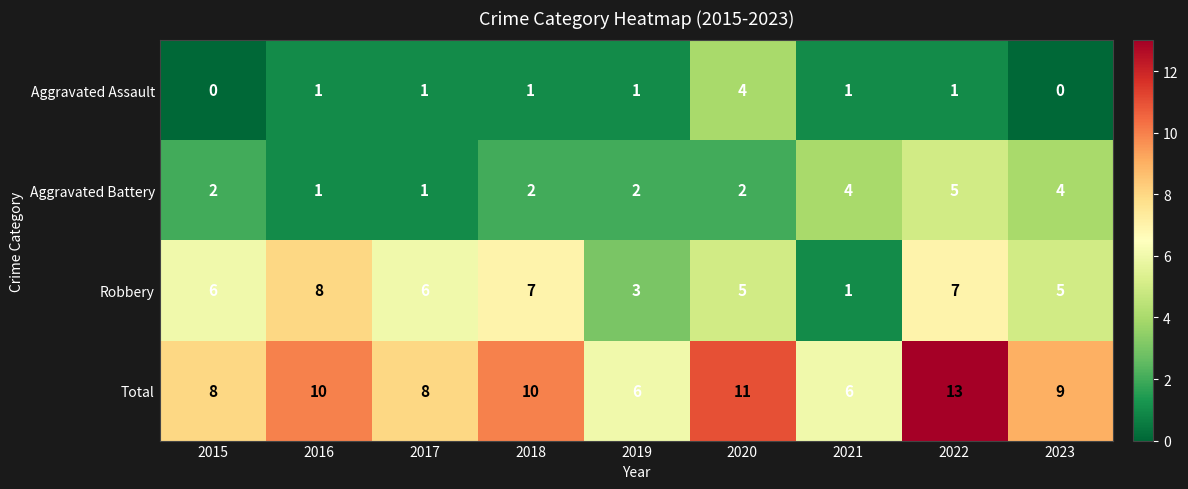

Which category has the highest value across all series?

2022